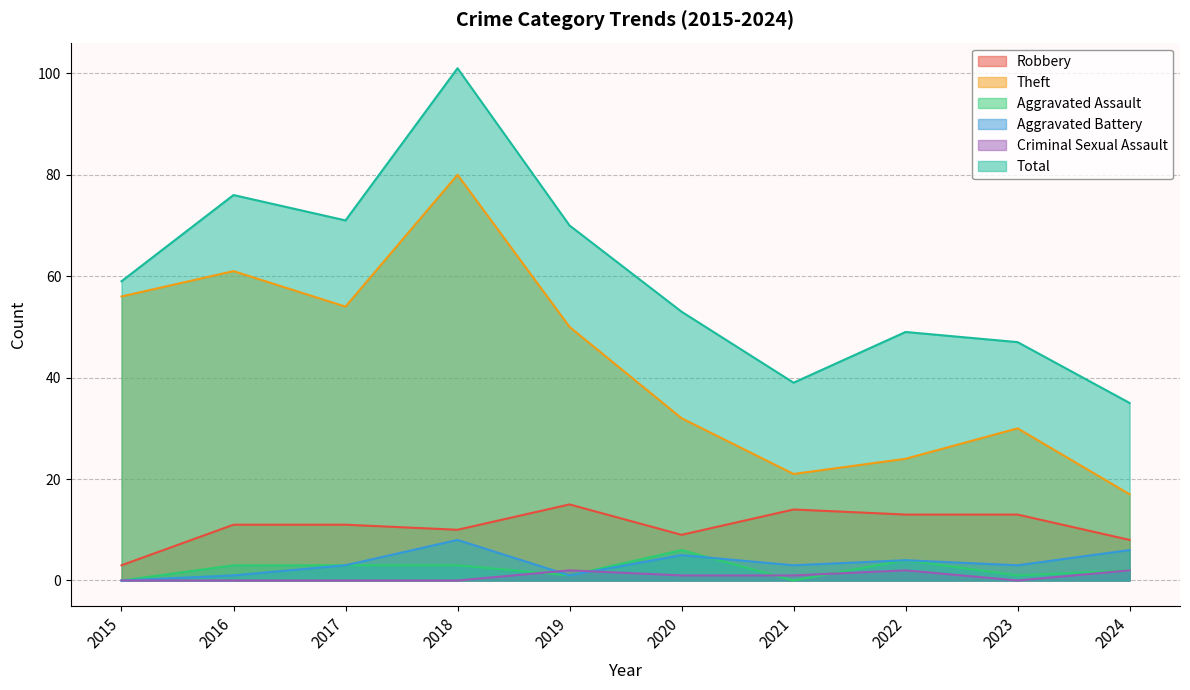

Rank the series at 2015 from lowest to highest value.

Aggravated Assault, Aggravated Battery, Criminal Sexual Assault, Robbery, Theft, Total